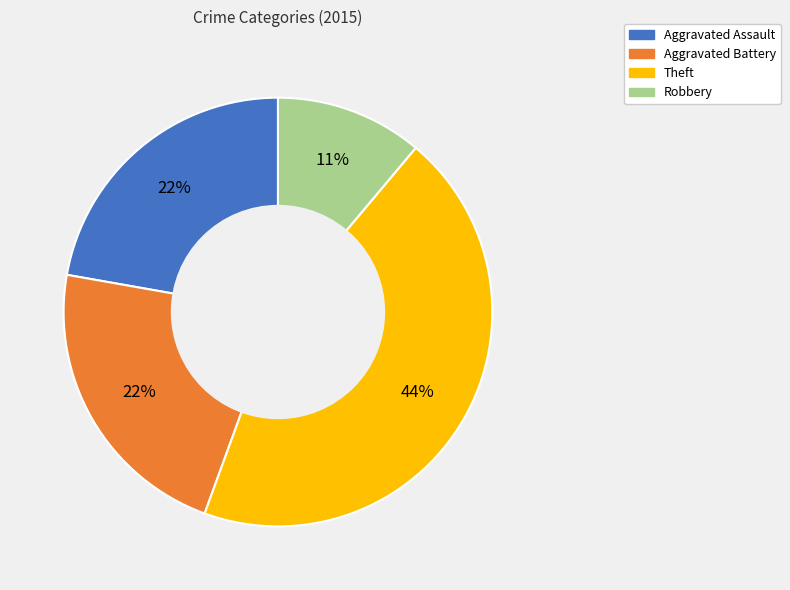

To the nearest percent, what is the average slice percentage?

25%